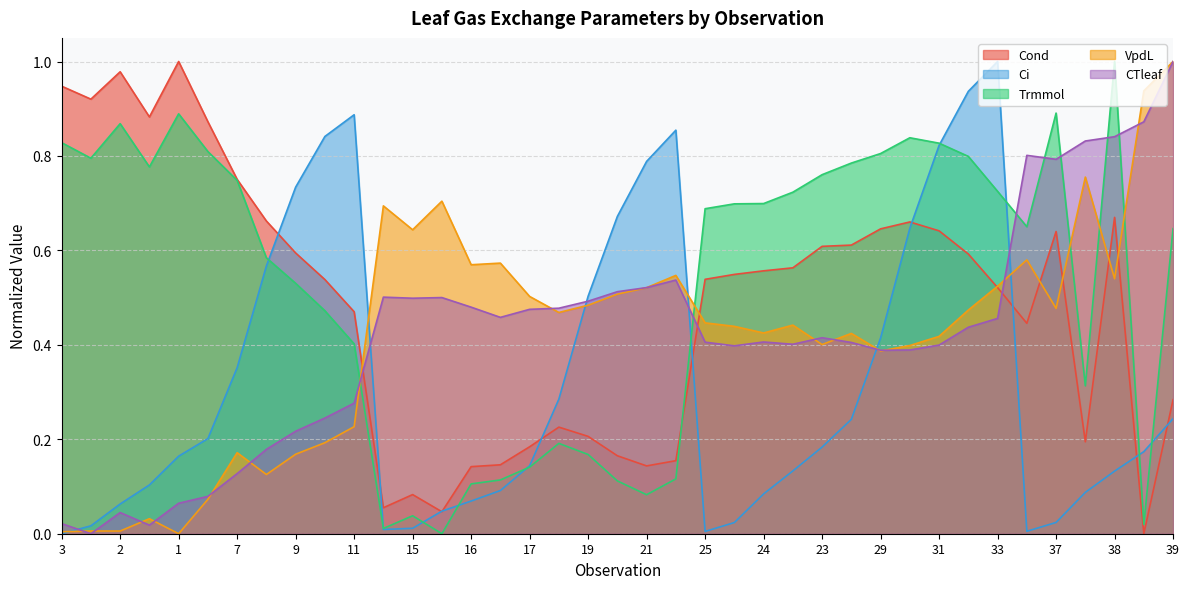

What value does the CTleaf series have at 17?

0.5